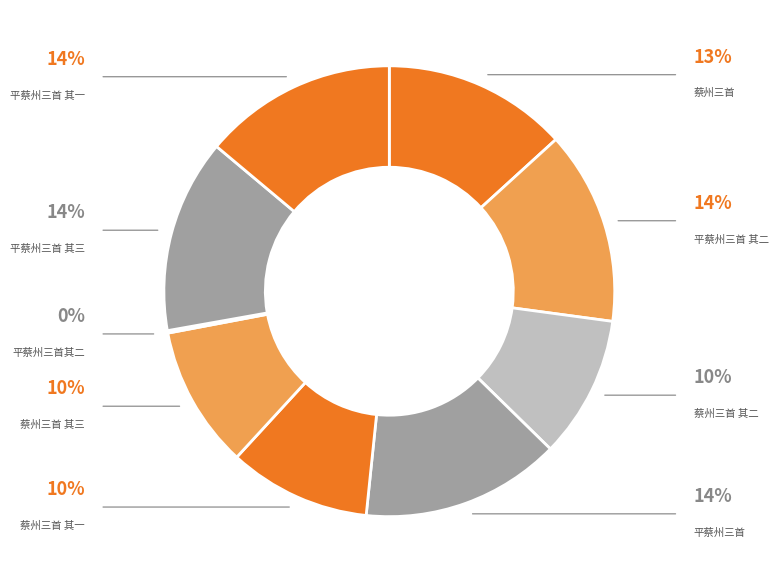

The 平蔡州三首 slice represents 1% of the pie. True or false?

False